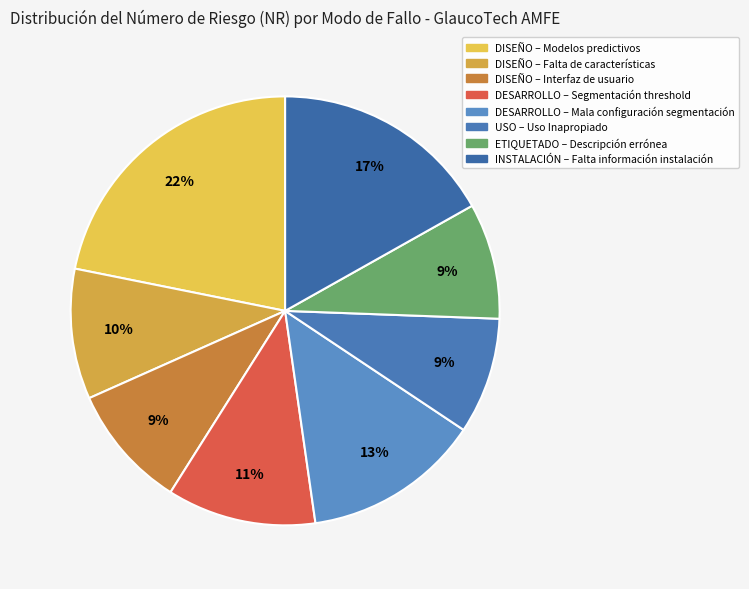

How many slices are in this pie chart?

8